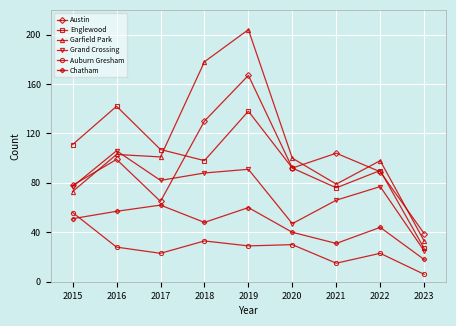

Reading left to right, list all the values displayed in this chart.

Austin: 2015=78	2016=99	2017=65	2018=130	2019=167	2020=92	2021=104	2022=89	2023=39
Englewood: 2015=111	2016=142	2017=107	2018=98	2019=138	2020=92	2021=76	2022=90	2023=27
Garfield Park: 2015=73	2016=103	2017=101	2018=178	2019=204	2020=100	2021=79	2022=98	2023=33
Grand Crossing: 2015=77	2016=106	2017=82	2018=88	2019=91	2020=47	2021=66	2022=77	2023=25
Auburn Gresham: 2015=56	2016=28	2017=23	2018=33	2019=29	2020=30	2021=15	2022=23	2023=6
Chatham: 2015=51	2016=57	2017=62	2018=48	2019=60	2020=40	2021=31	2022=44	2023=18